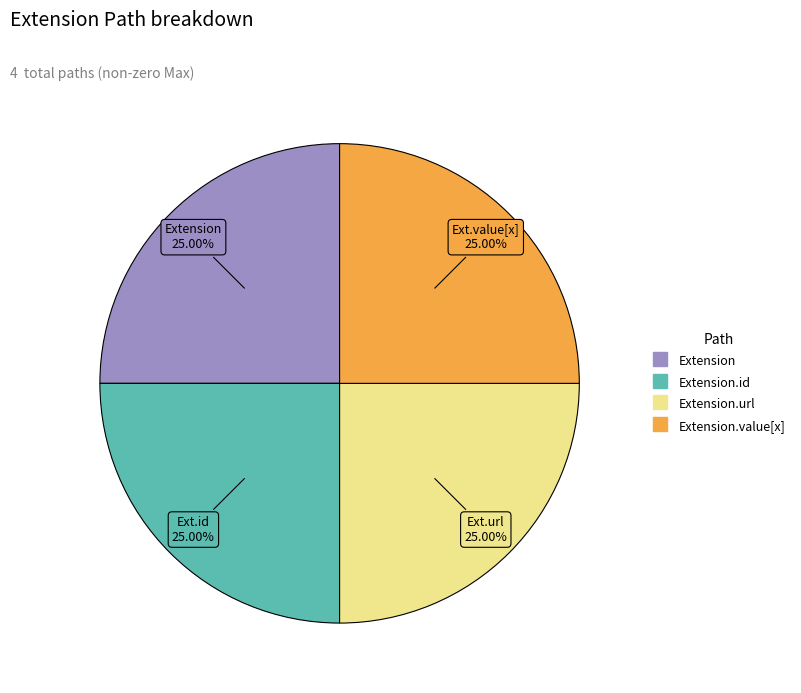

Is there any slice that represents more than half of the pie?

No